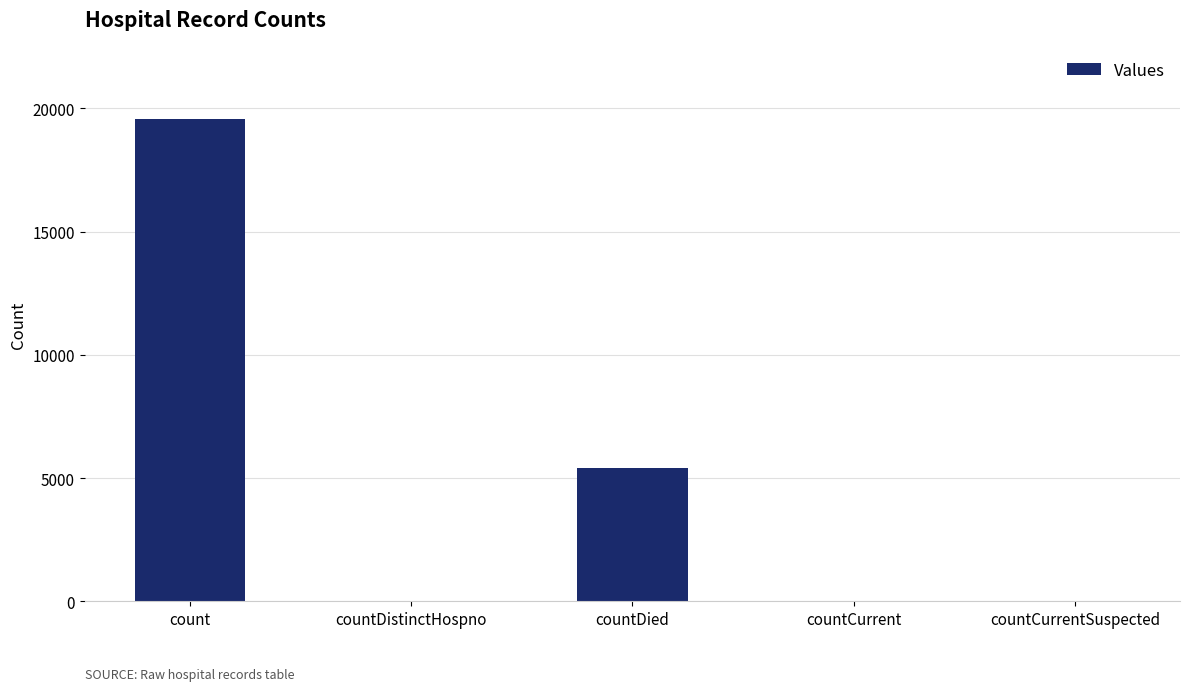

Between countDied and count, which is larger?

count